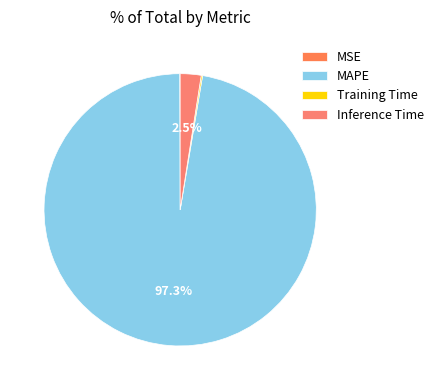

How many slices are in this pie chart?

4